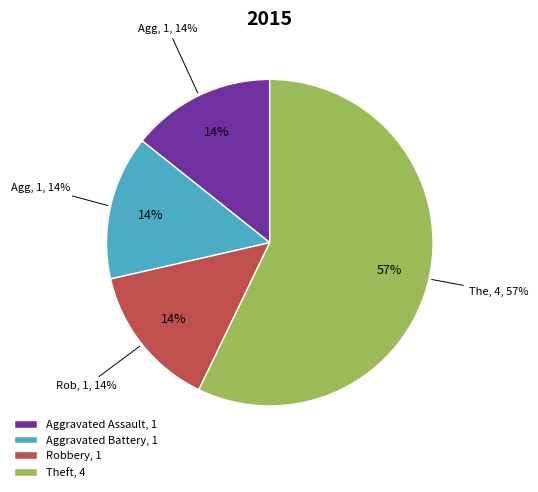

To the nearest percent, what is the average slice percentage?

25%